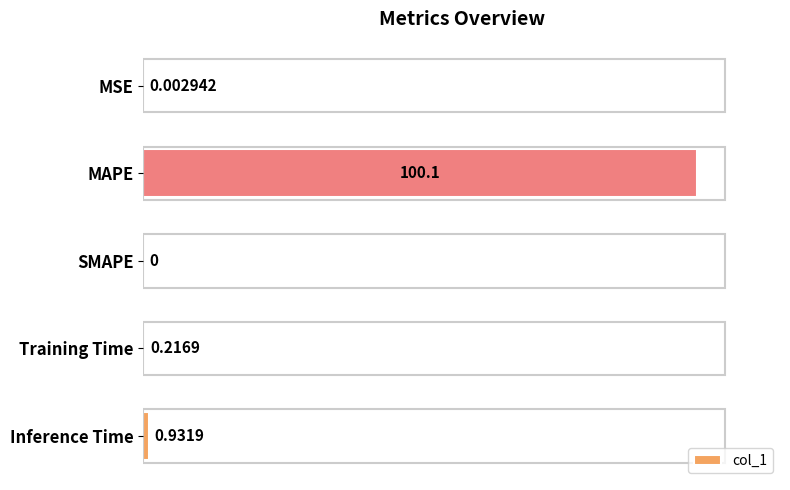

Count the number of categories in the chart.

5